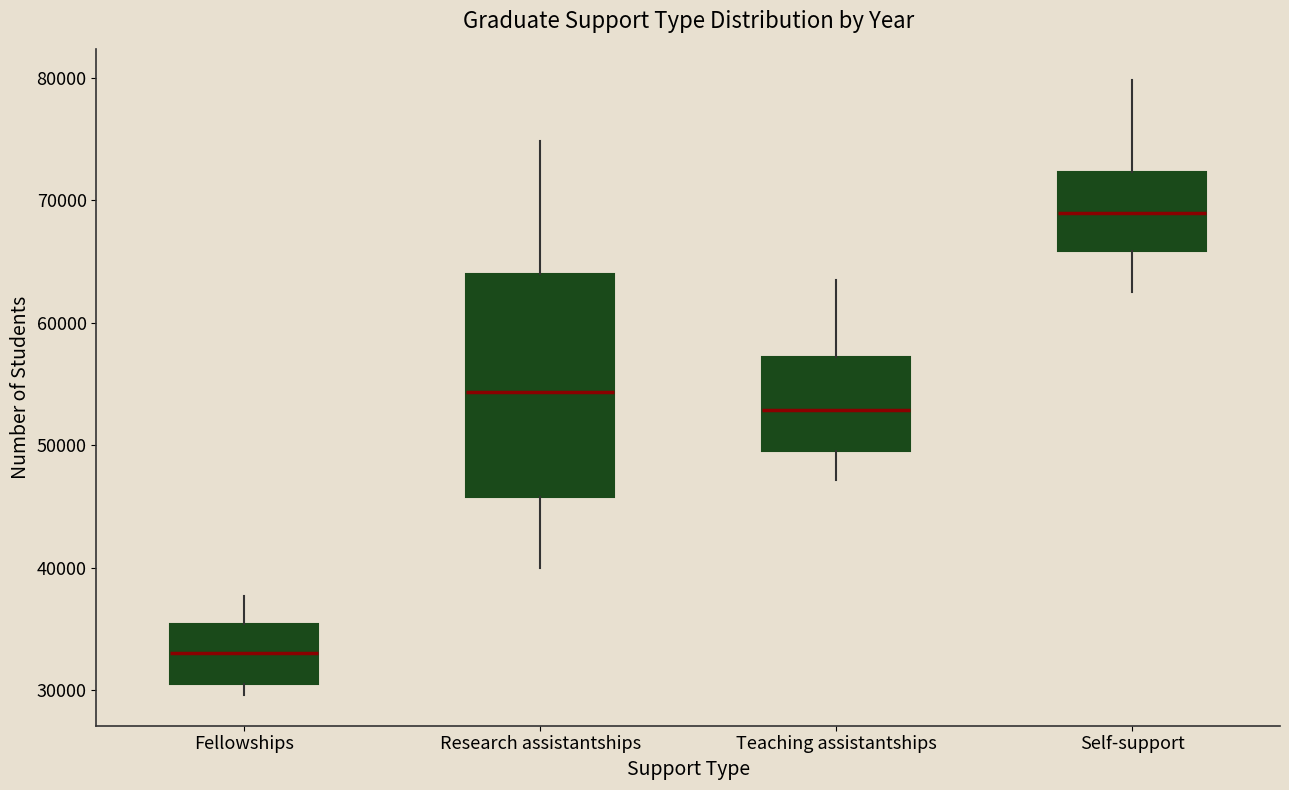

Comparing the boxes themselves (not the whiskers), which one is the tallest?

Research assistantships